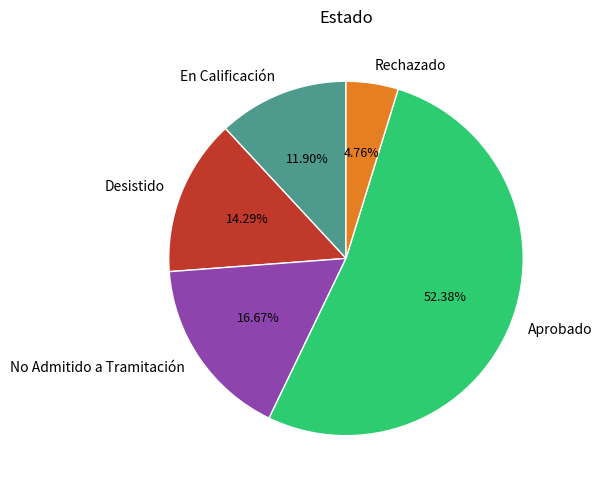

Count the number of slices in the pie.

5